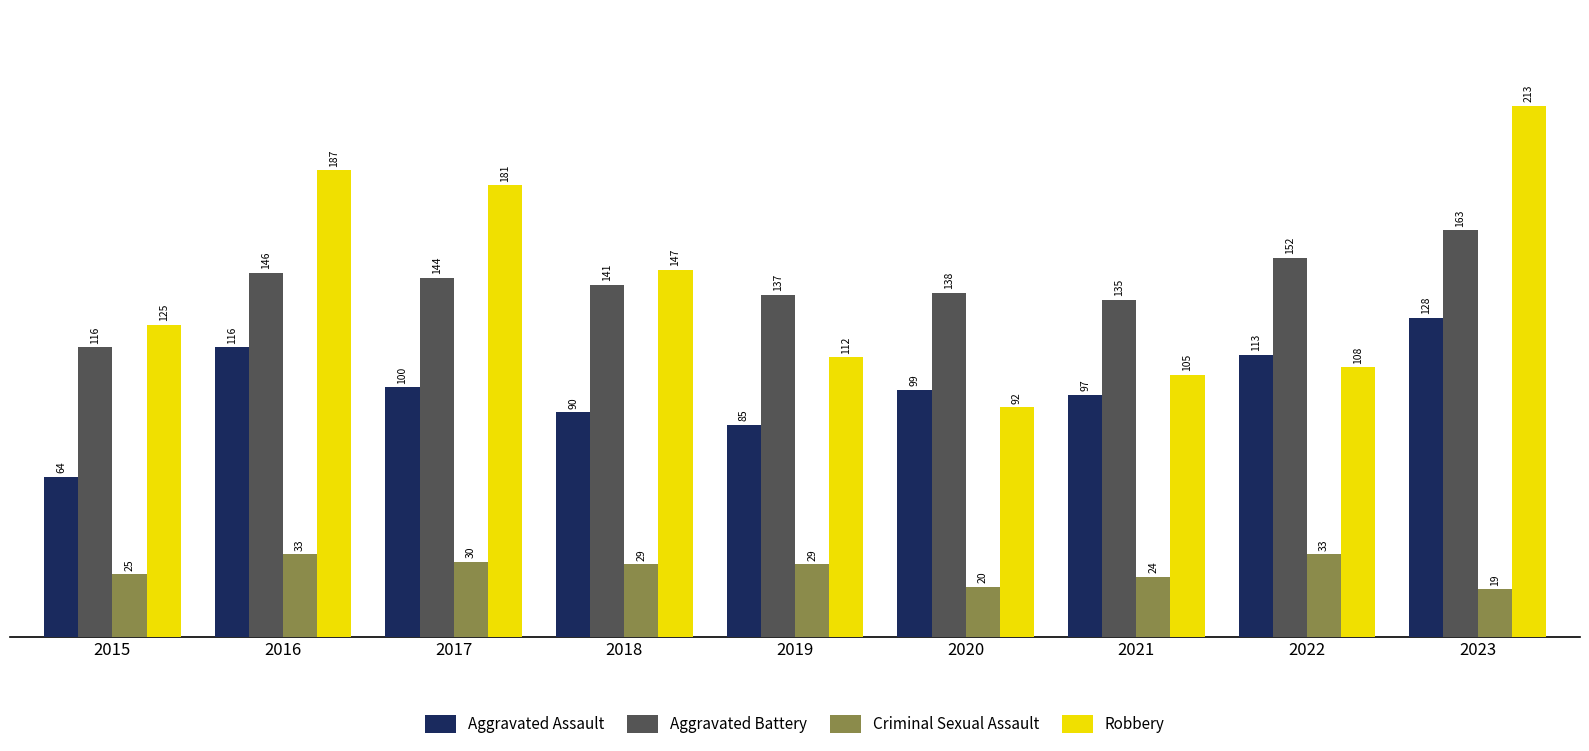

What are all the series names shown in the legend?

Aggravated Assault, Aggravated Battery, Criminal Sexual Assault, Robbery